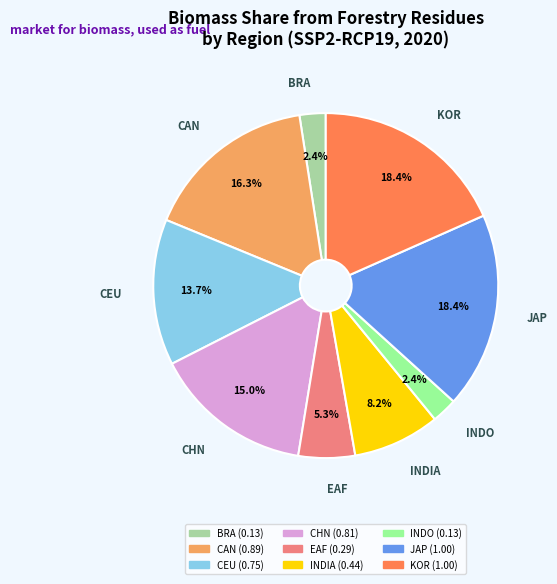

To the nearest percent, what percentage of the pie is JAP?

18%